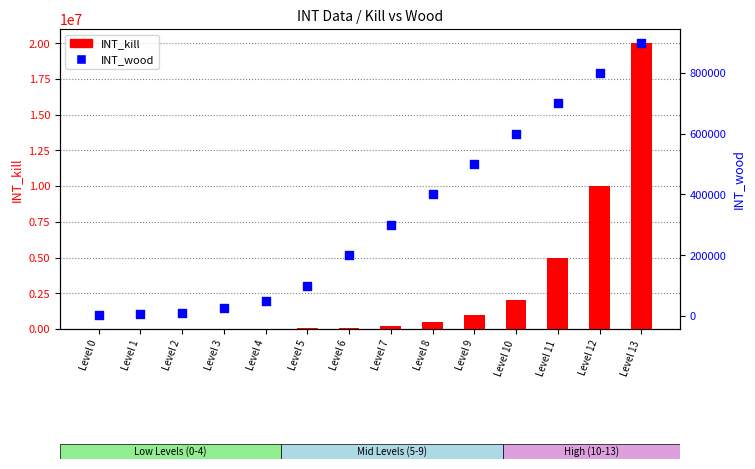

What is the total value across all series at Level 3?

35000